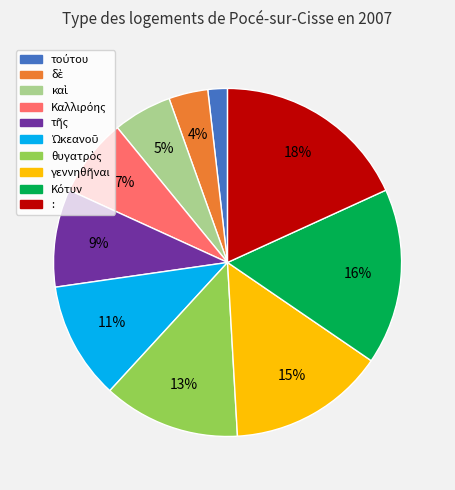

Count the number of slices in the pie.

10